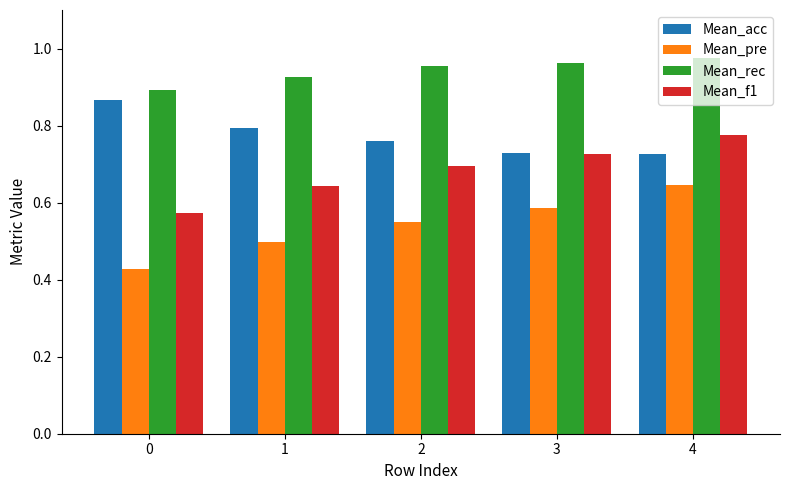

What are all the series names shown in the legend?

Mean_acc, Mean_pre, Mean_rec, Mean_f1